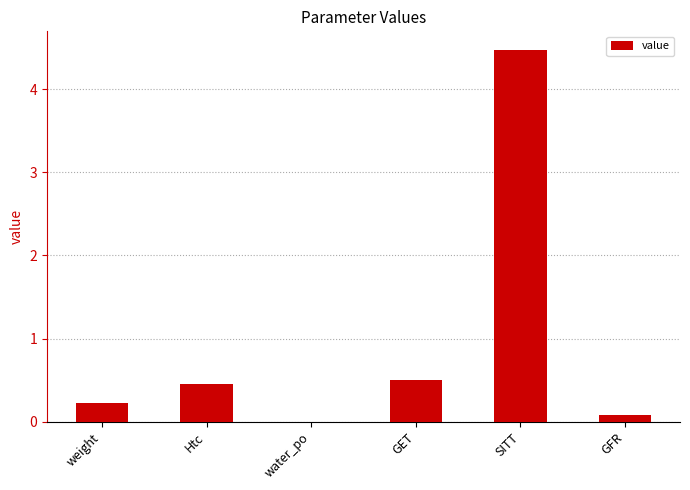

What is the average value?

1.0